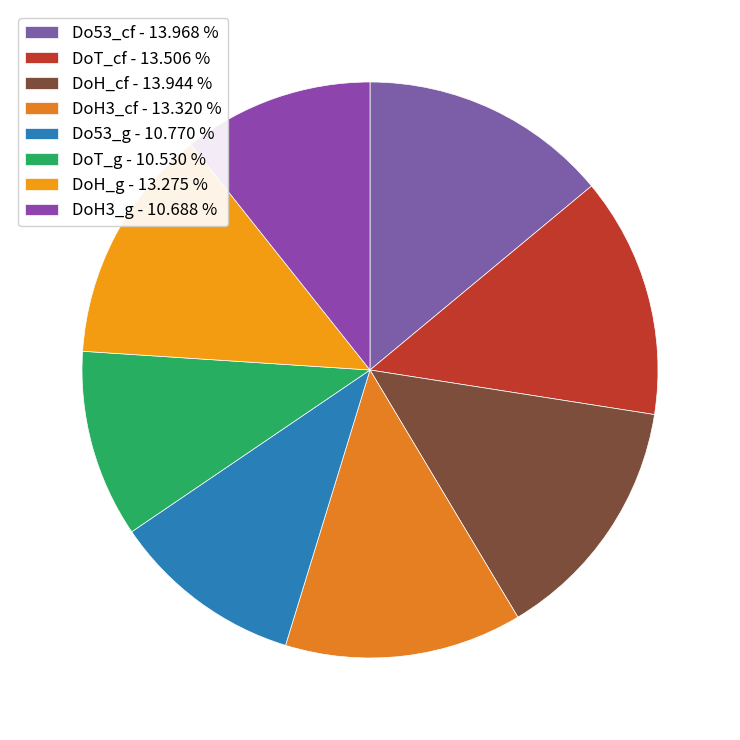

The Do53_cf slice represents 14% of the pie. True or false?

True